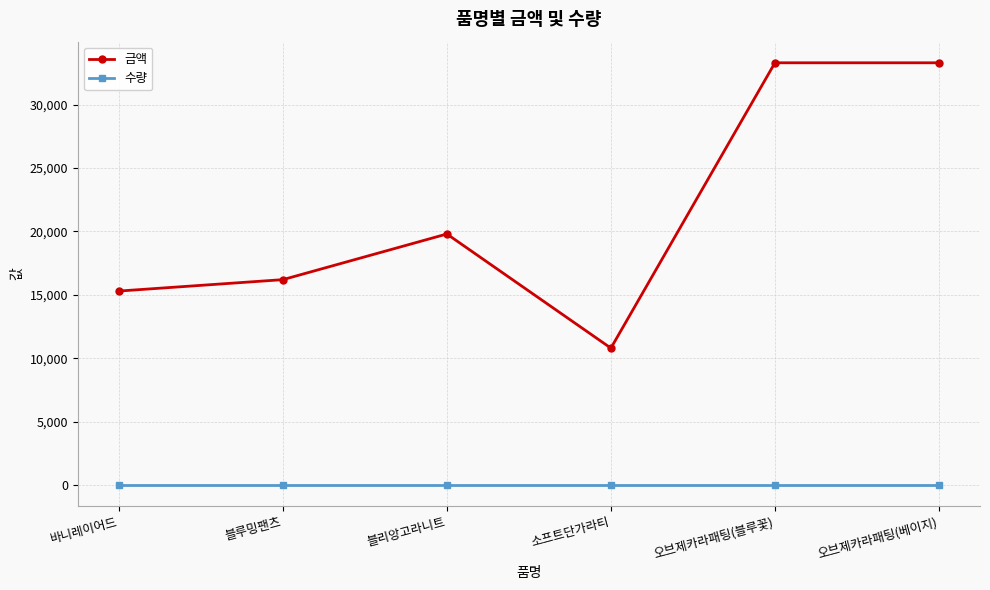

Which series has the largest range (max minus min)?

금액